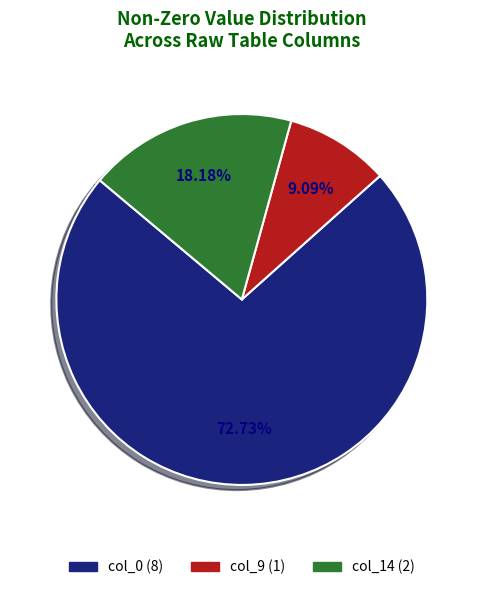

Approximately how many times larger is the value at col_0 (8) compared to col_9 (1)?

8.0